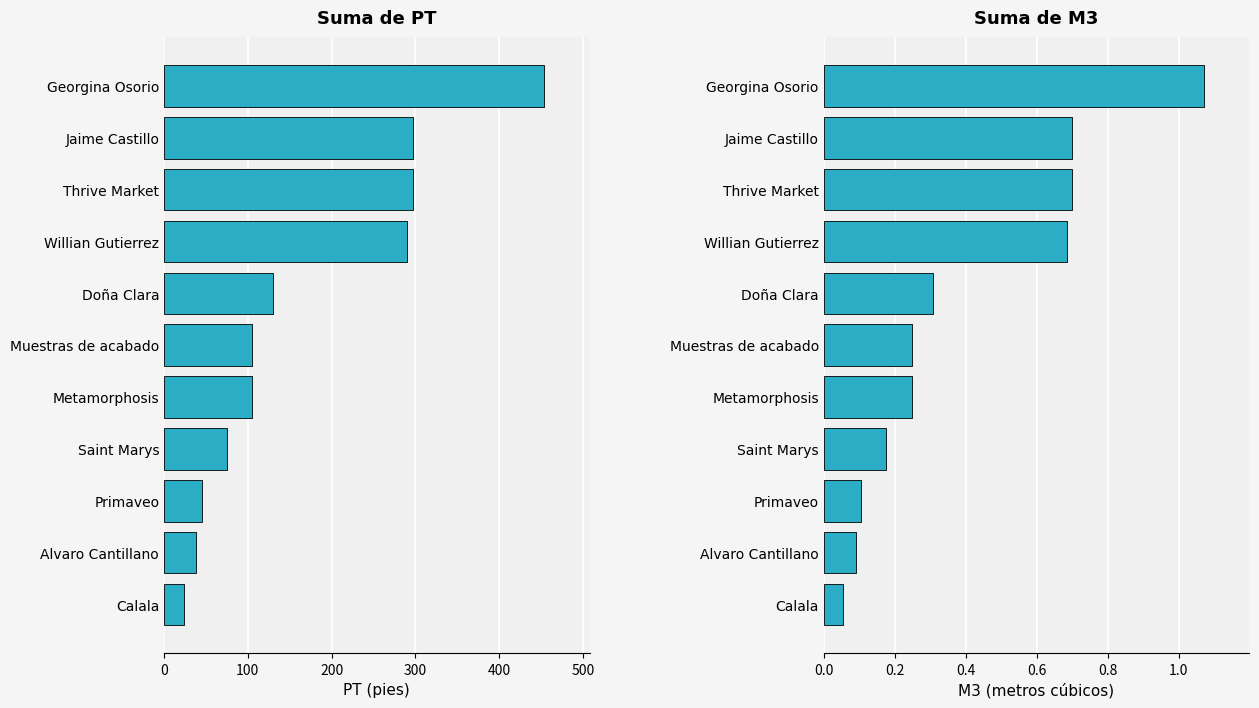

What position from the left is Alvaro Cantillano?

2